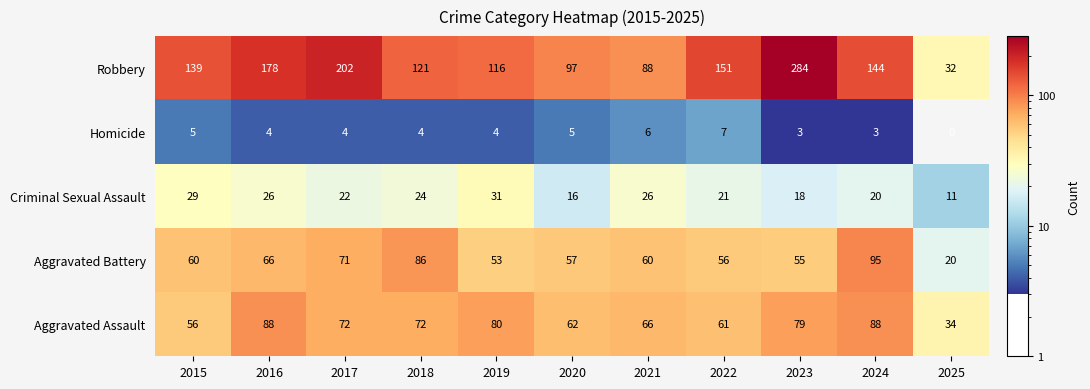

Rank the series at 2022 from highest to lowest value.

Robbery, Aggravated Assault, Aggravated Battery, Criminal Sexual Assault, Homicide